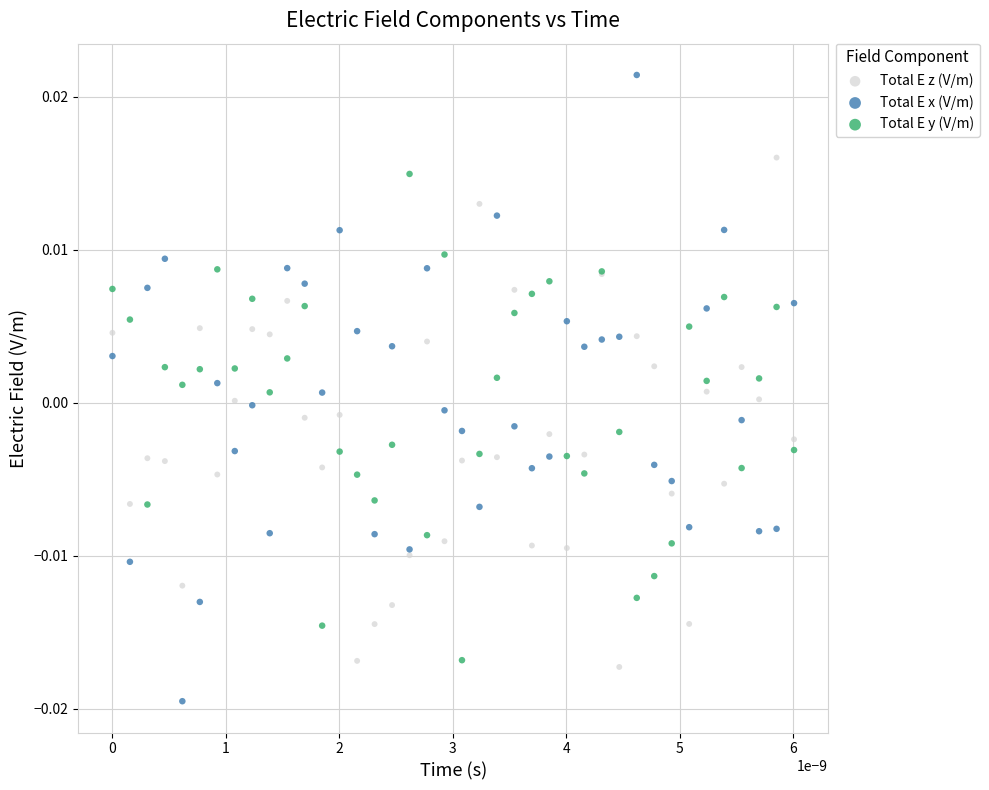

Which series reaches the minimum Y coordinate?

Total E x (V/m)